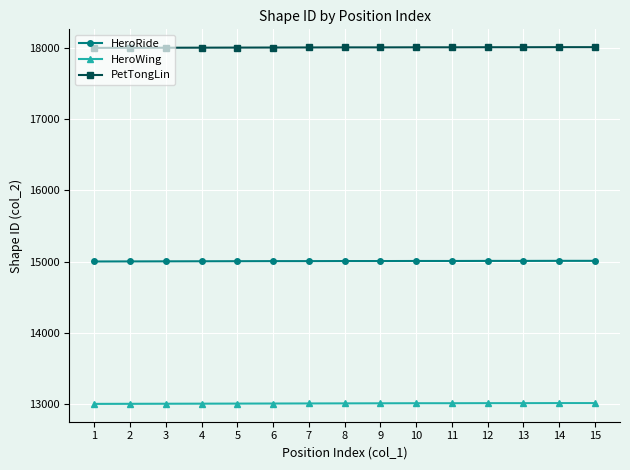

Read the PetTongLin value at 10, to the nearest 5.

18010